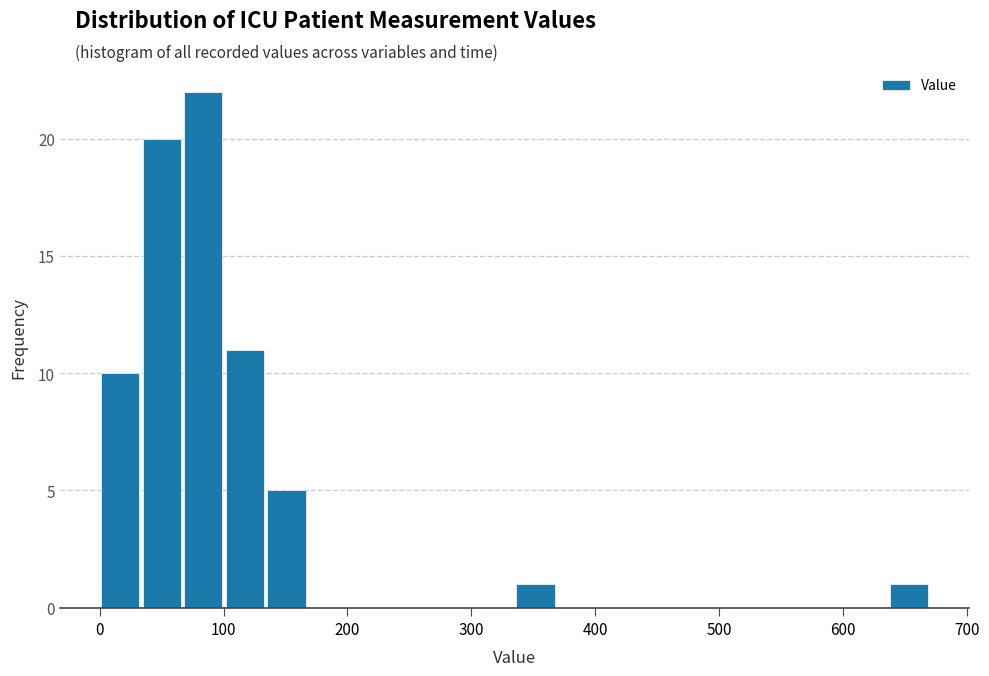

Read against the x-axis, roughly where is the centre of the tallest bar?

80